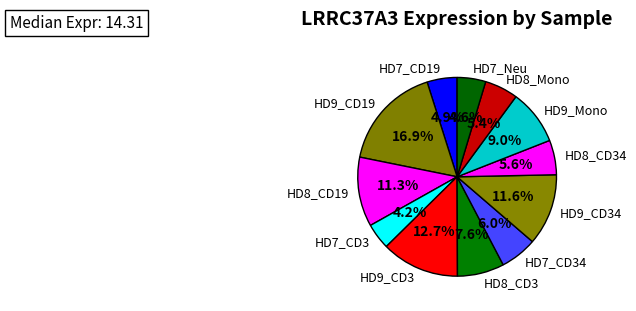

Is there any slice that represents more than half of the pie?

No